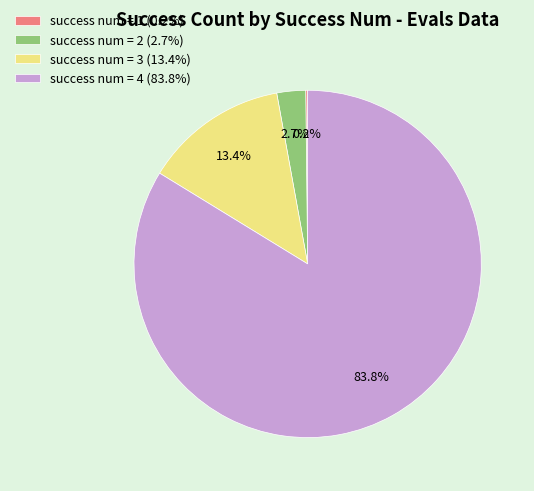

Is there a majority slice in this chart?

Yes